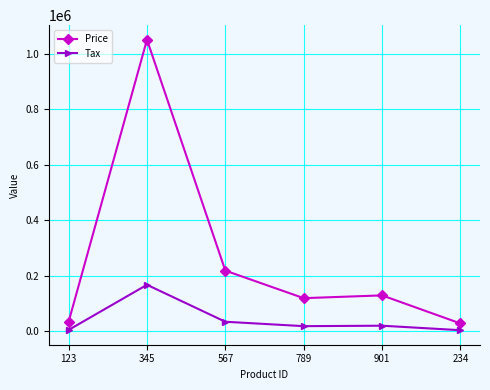

True or false: Price and Tax cross at least once.

False